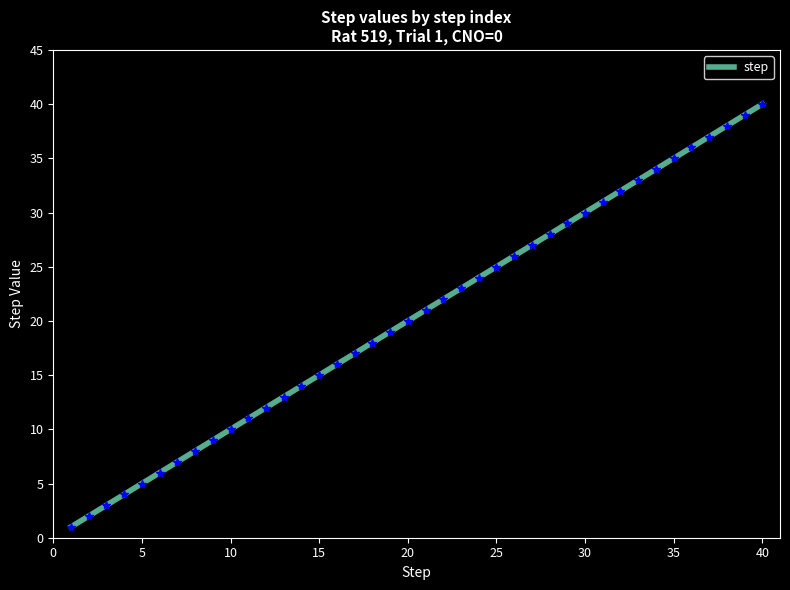

What is the maximum value shown in the chart?

40